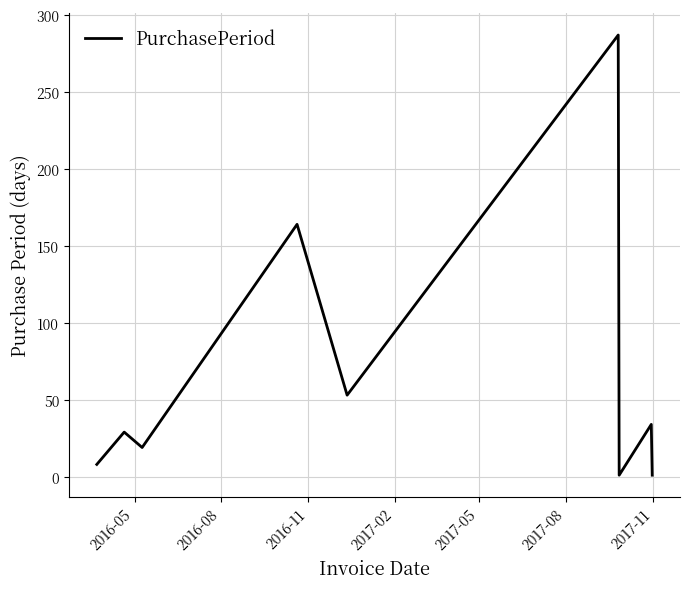

Reading left to right, transcribe all the data shown in this chart.

8	29	19	164	53	287	1	34	1